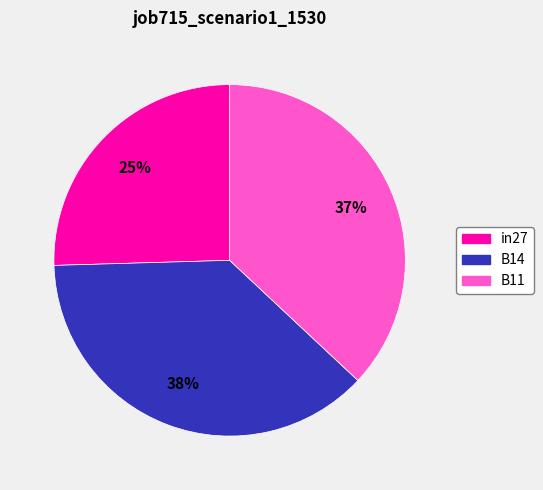

To the nearest percent, what is the difference between the B11 and B14 slice percentages?

1%